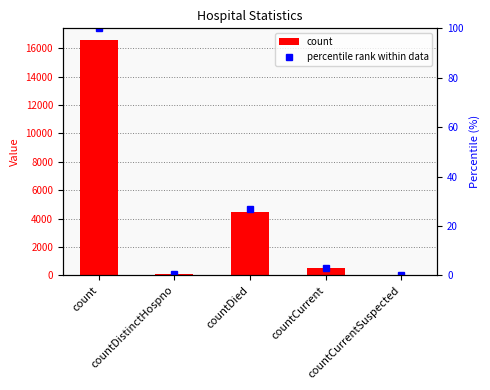

What is the sum of all percentile rank within data values?

130.6